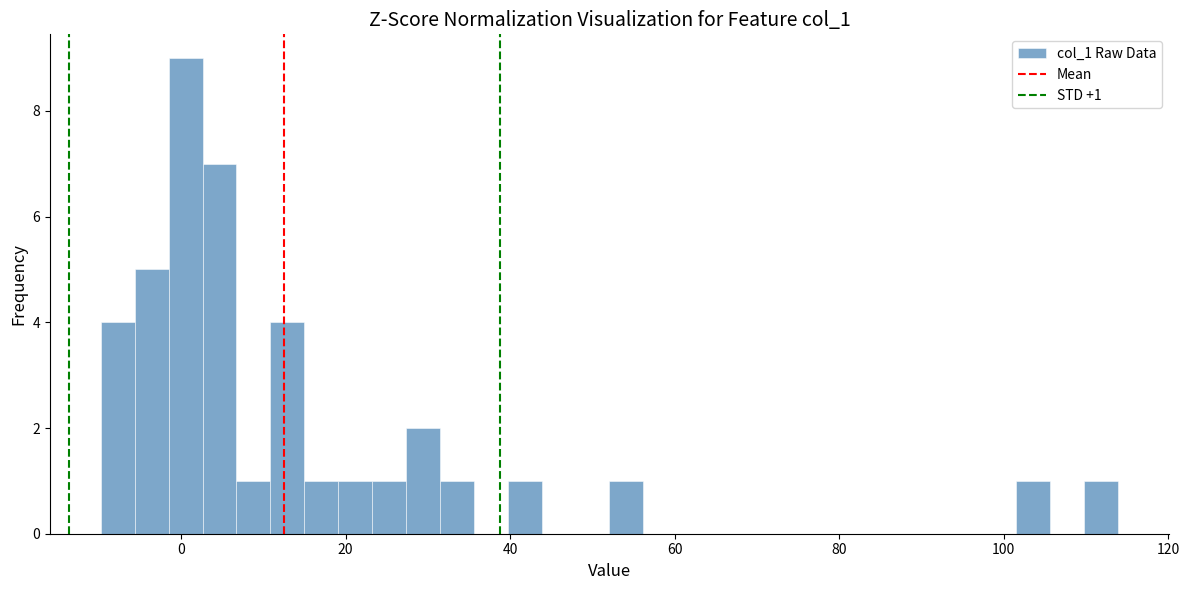

Around what value on the x-axis is the tallest bar? Give the approximate position of its centre, as read against the axis.

0